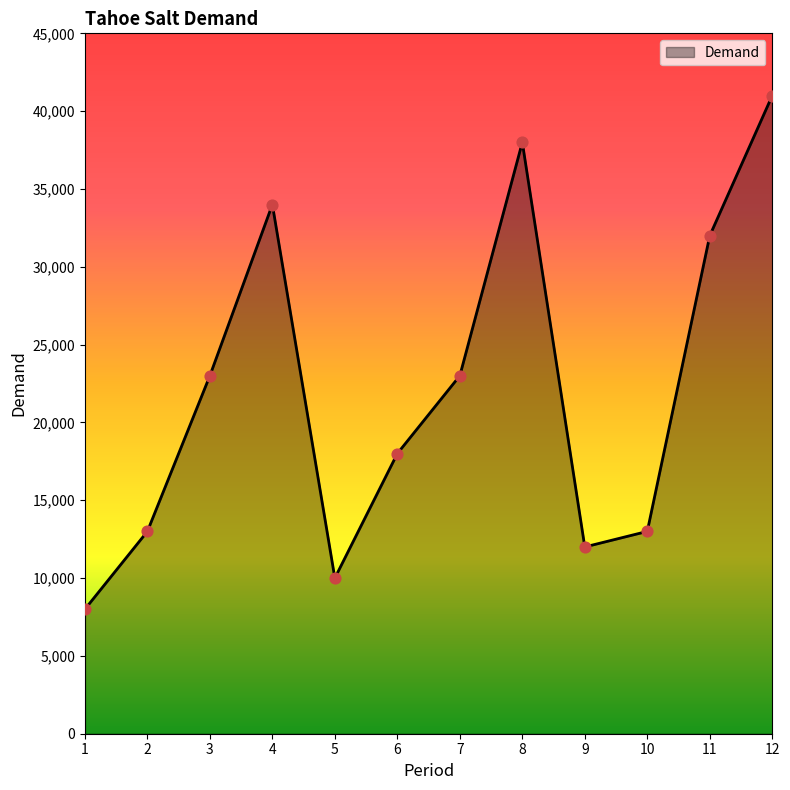

What is the ratio of the value at 4 to the value at 9?

2.8